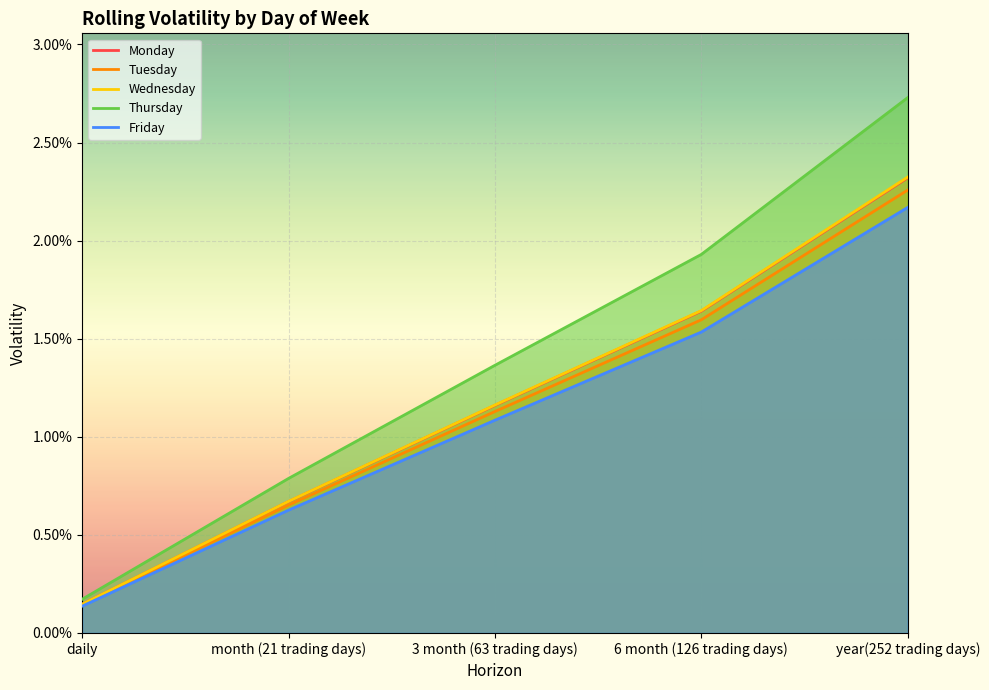

How many distinct data groups are displayed?

5